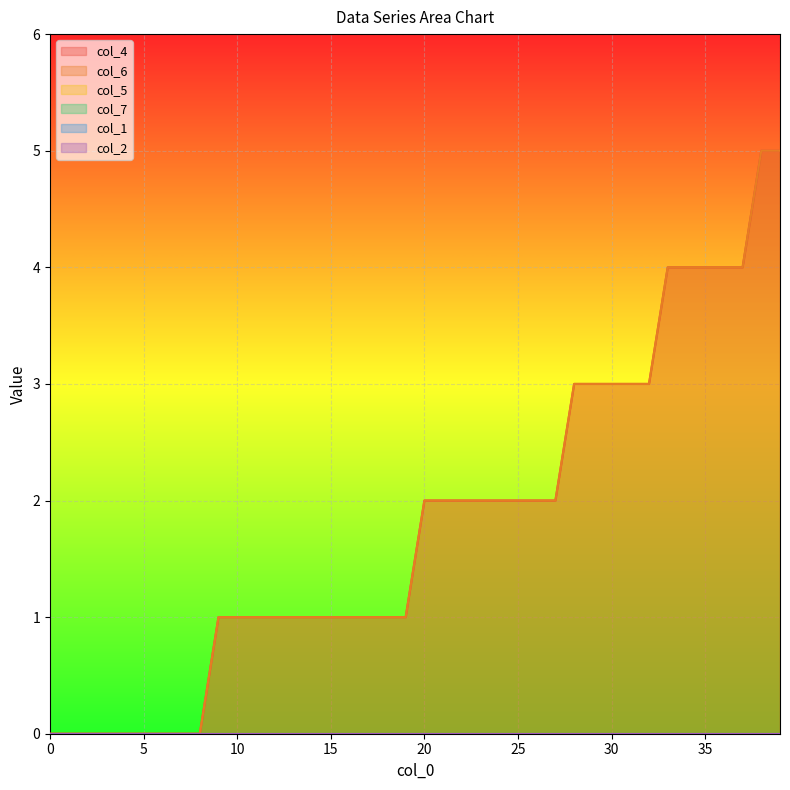

List the labels in order of col_4 value, smallest first.

0.0, 1.0, 2.0, 3.0, 4.0, 5.0, 6.0, 7.0, 8.0, 9.0, 10.0, 11.0, 12.0, 13.0, 14.0, 15.0, 16.0, 17.0, 18.0, 19.0, 20.0, 21.0, 22.0, 23.0, 24.0, 25.0, 26.0, 27.0, 28.0, 29.0, 30.0, 31.0, 32.0, 33.0, 34.0, 35.0, 36.0, 37.0, 38.0, 39.0